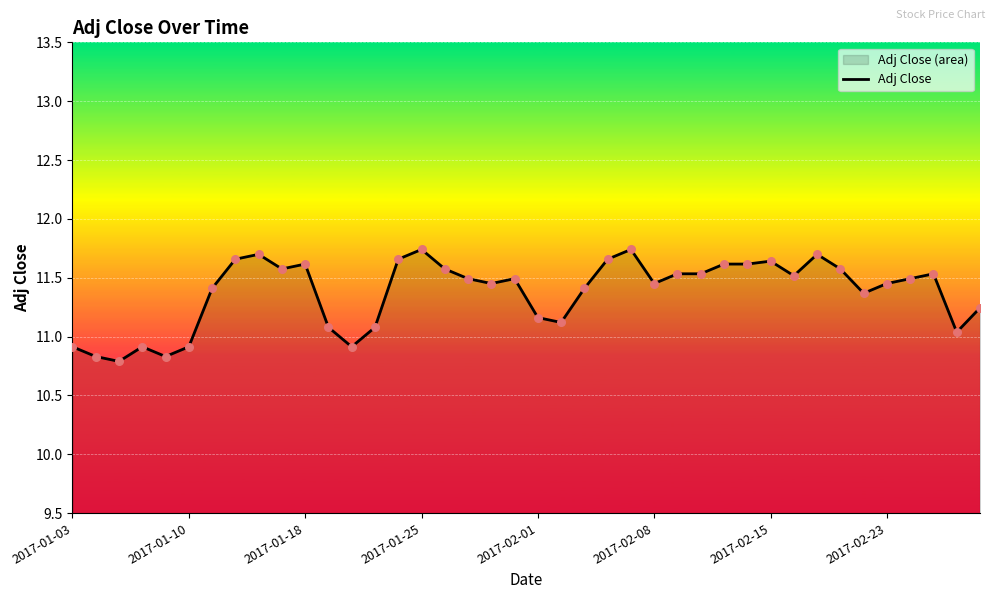

What is the change in value from 2017-01-03 to 13?

+0.2